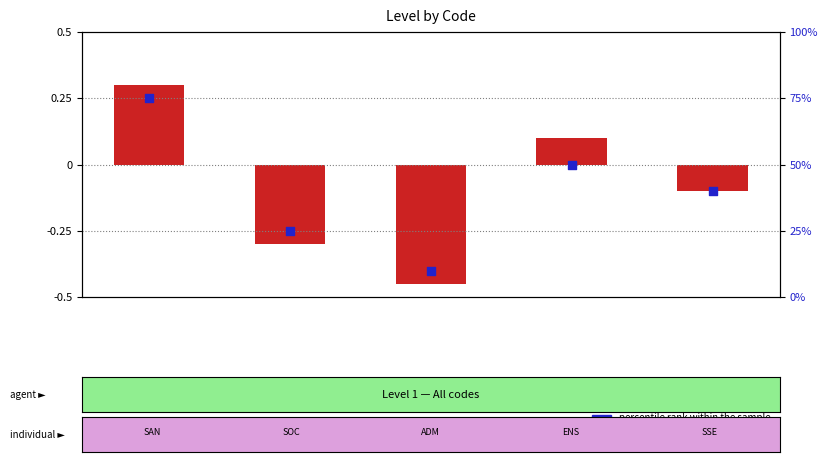

Which series has the widest spread of Y values?

percentile rank within the sample